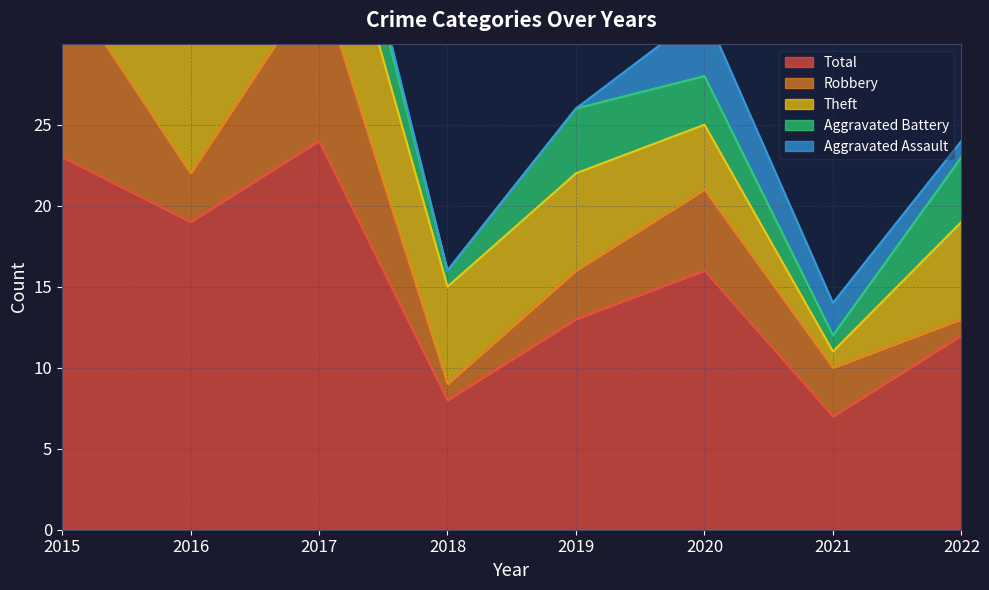

What is the total value across all series at 2019?

26